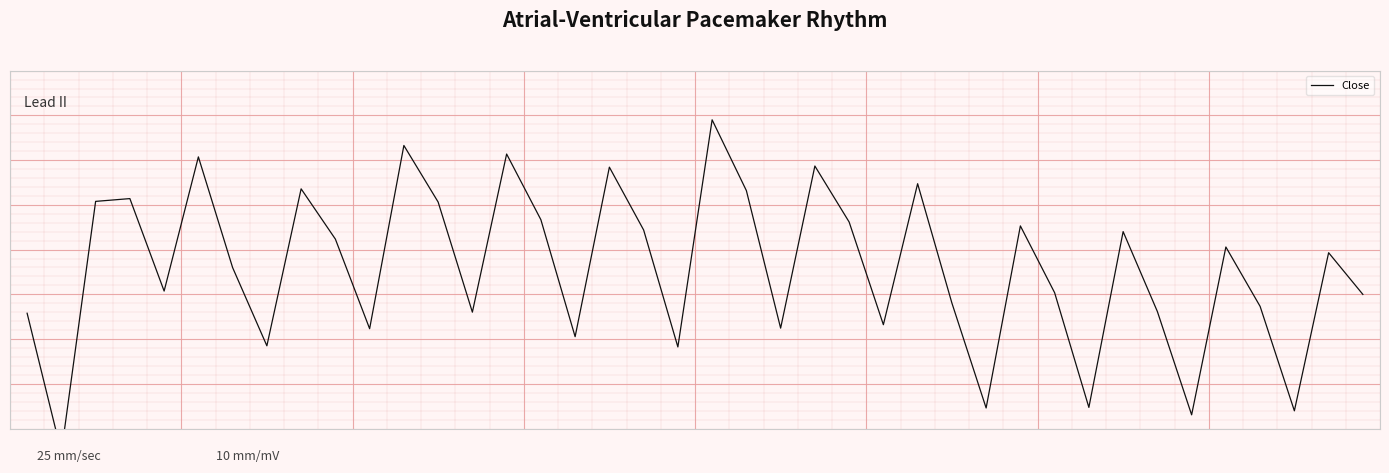

List the labels in order of value, largest first.

20, 11, 14, 5, 23, 17, 26, 8, 21, 3, 2, 12, 15, 24, 29, 18, 32, 9, 35, 38, 6, 4, 30, 39, 27, 36, 33, 13, 0, 25, 22, 10, 16, 7, 19, 31, 28, 37, 34, 1